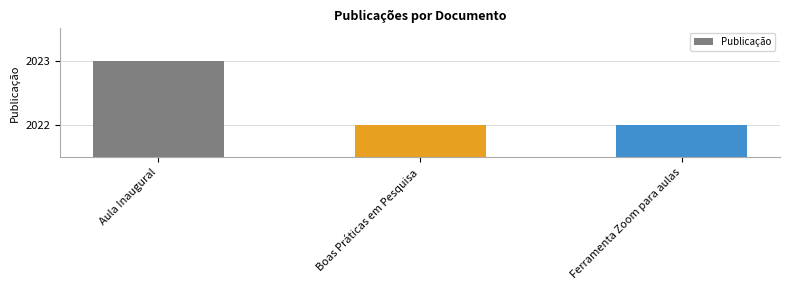

Count the number of categories in the chart.

3